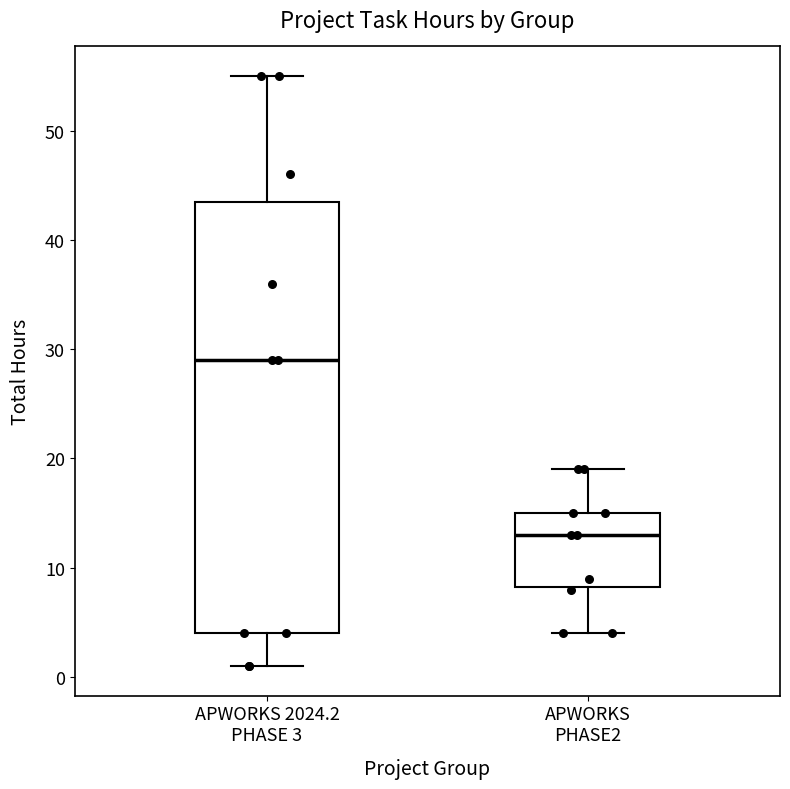

Where is the upper edge of the box for APWORKS PHASE2 on the y-axis? The values are not printed on the chart, so give them approximately, as read against the axis.

15